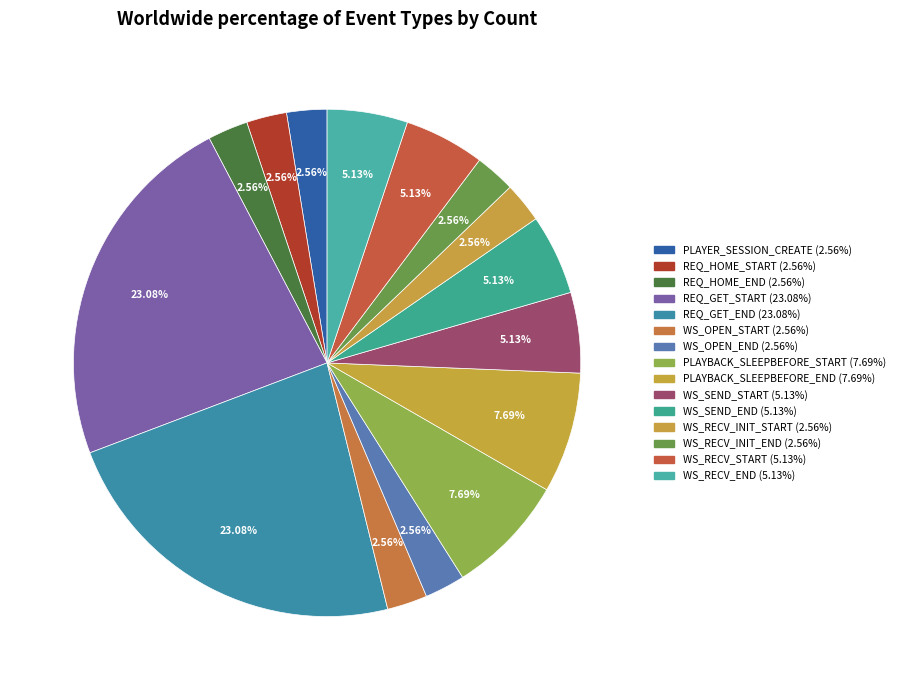

How many slices are in this pie chart?

15